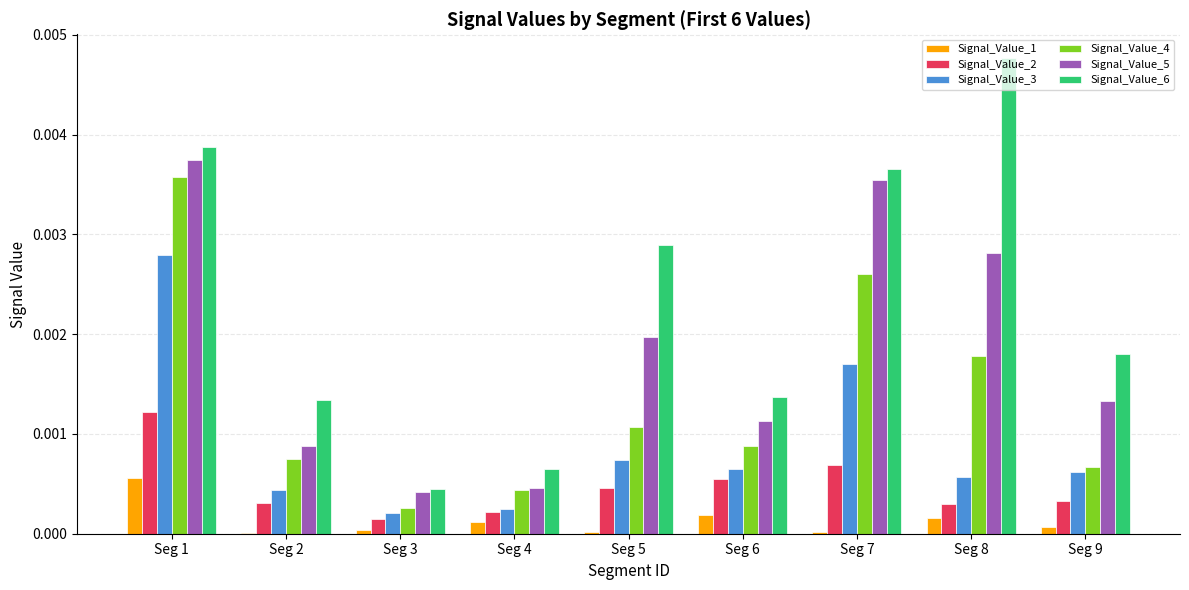

Which category has the highest value in the Signal_Value_1 series?

Seg 1